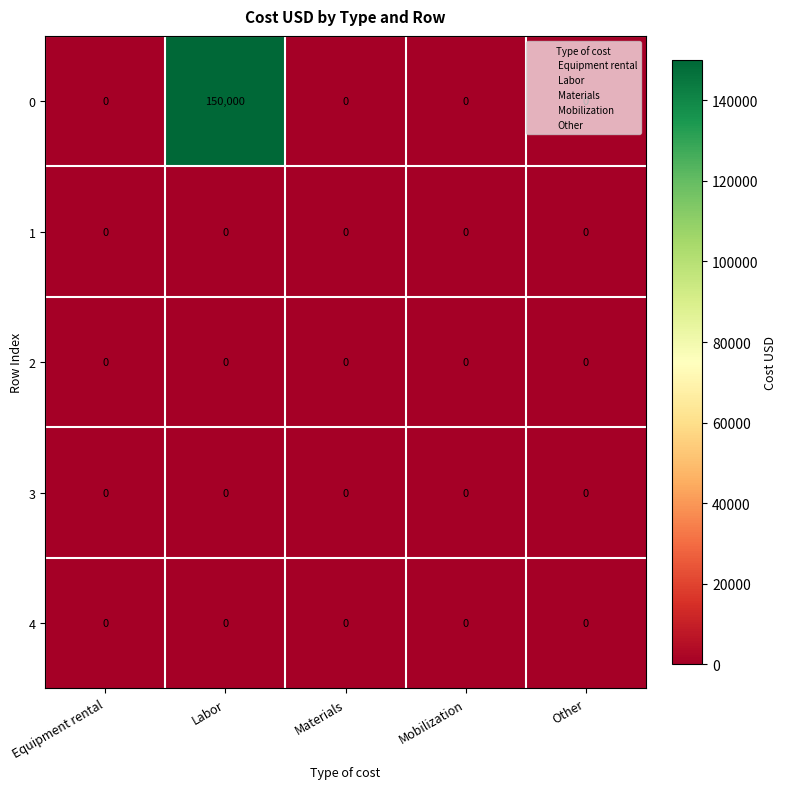

At how many categories does at least one series exceed 124175?

1